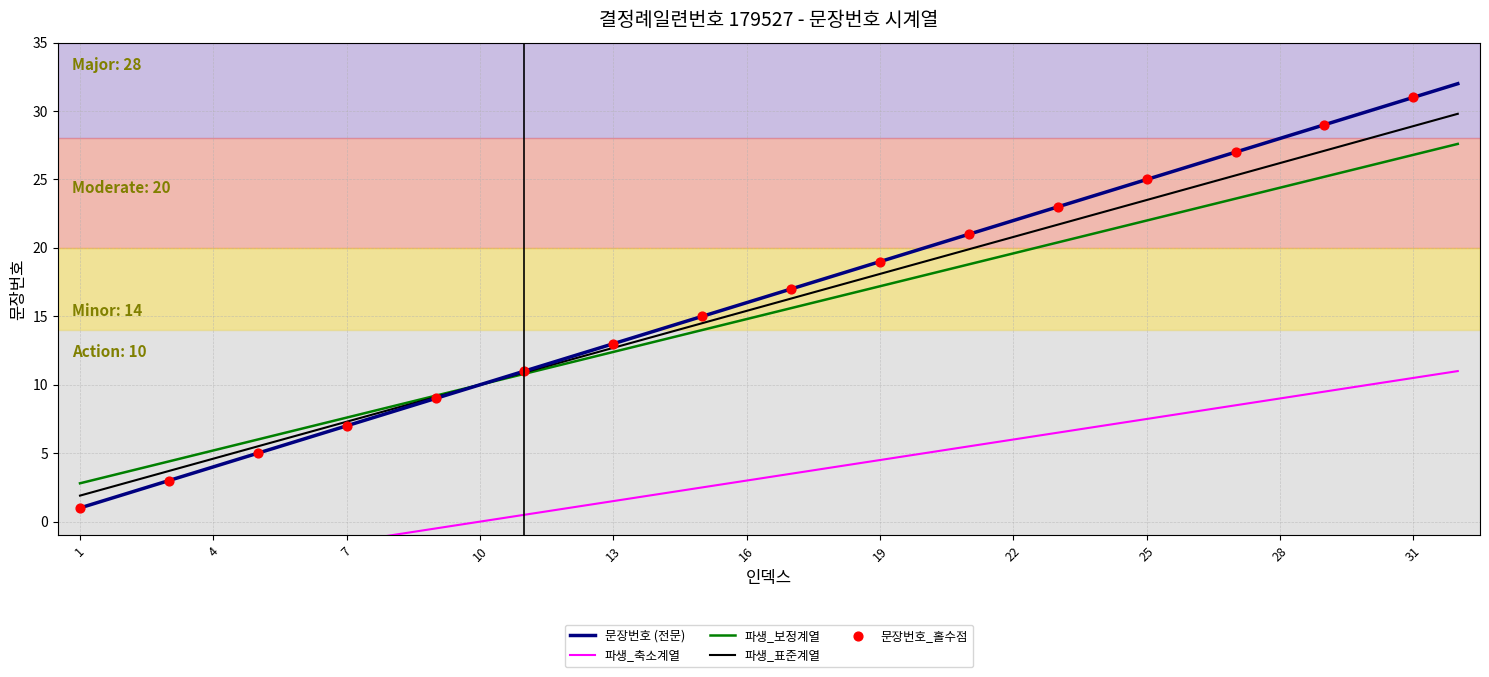

Between 23 and 29, which is larger?

29